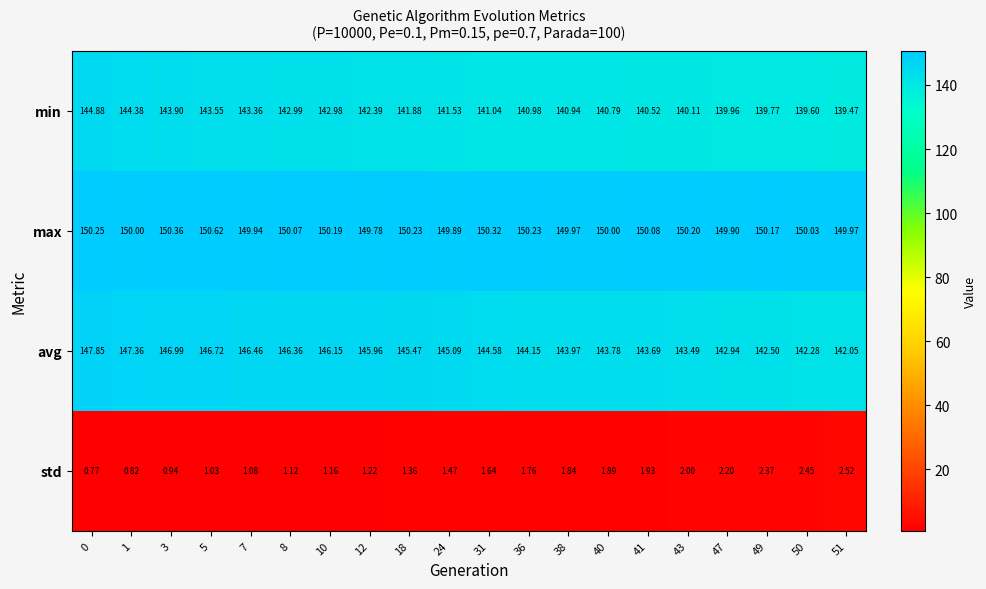

Is the value of min at 7 greater than the value of avg at 36?

No